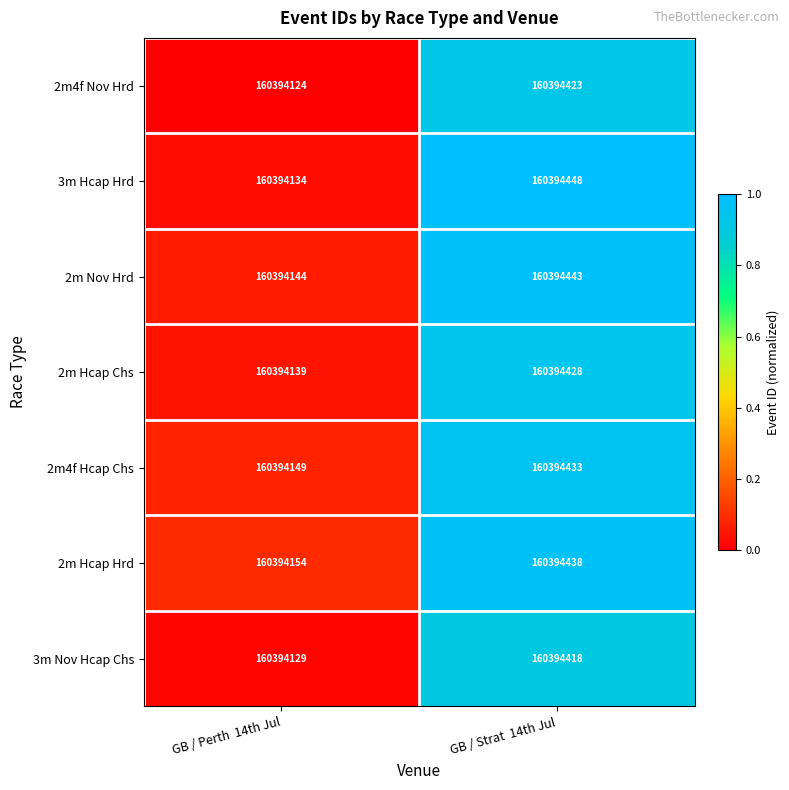

What is the spread (max minus min) of values at GB / Strat  14th Jul?

30